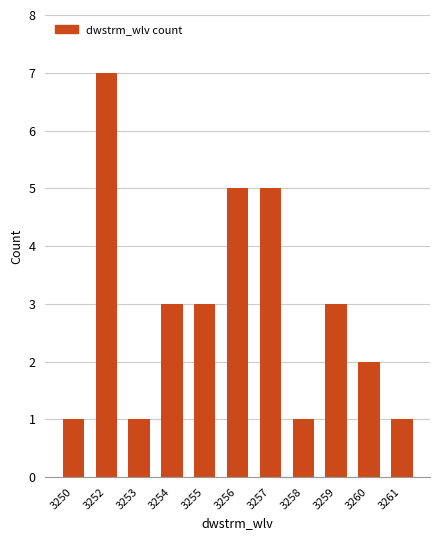

The chart shows a value of 1 at 3261. True or false?

True